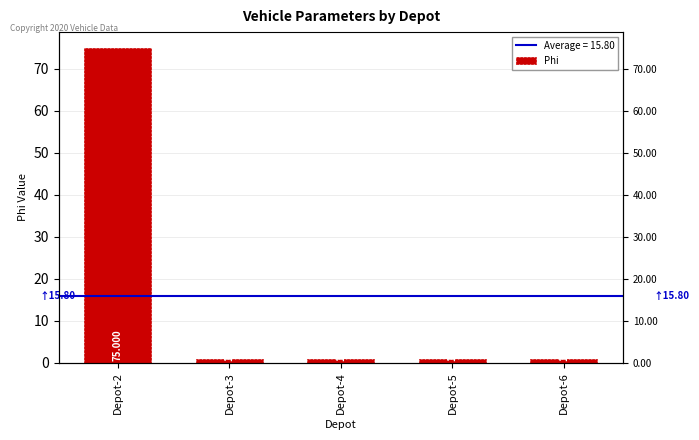

At which category does the chart reach its peak across all series?

Depot-2